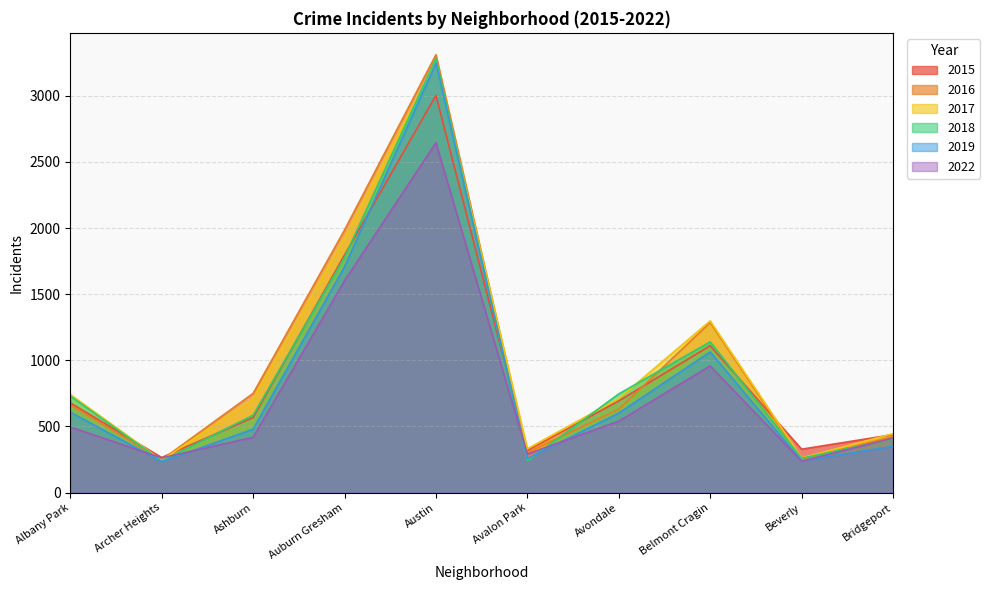

True or false: 2018 has more than 2 points higher than both neighbors.

False